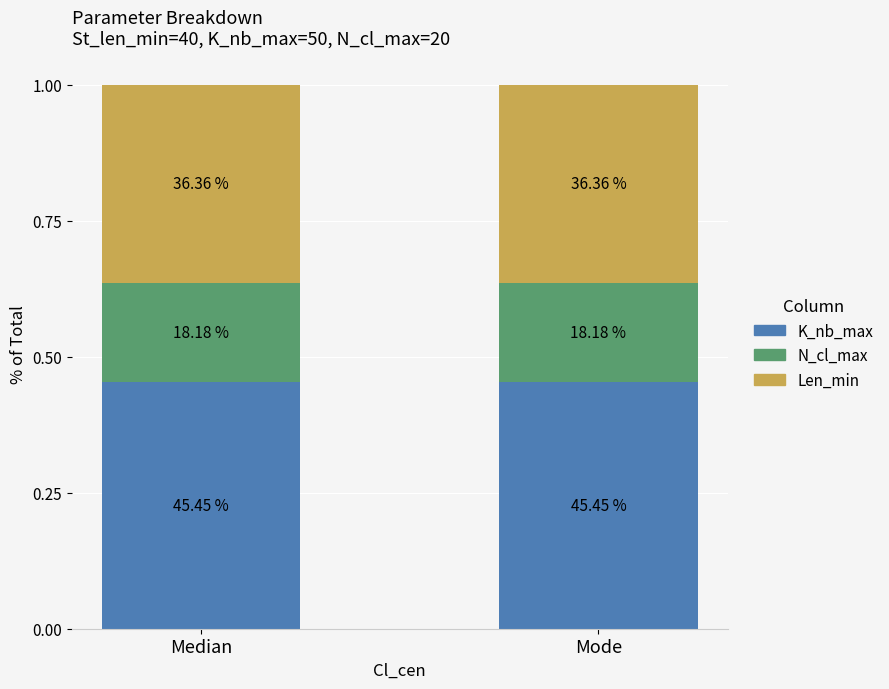

Which series has the widest spread of values?

K_nb_max